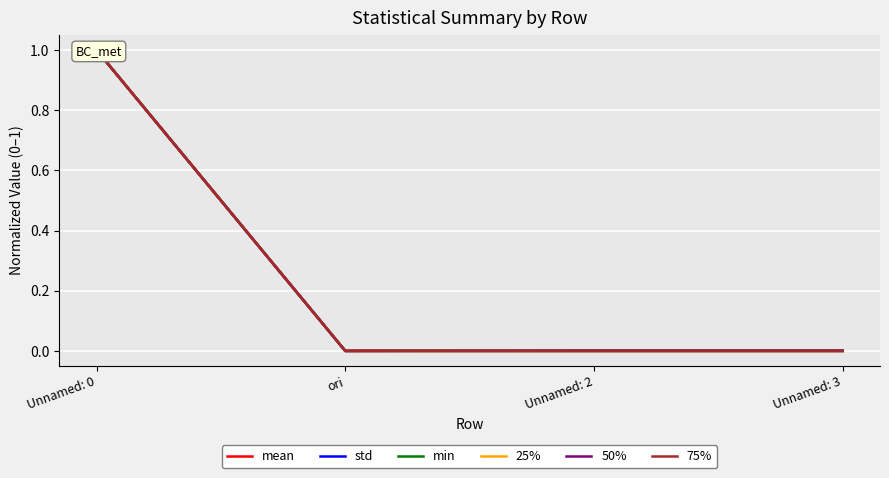

Reading right to left, extract all data points from this chart.

mean: Unnamed: 3=0.0	Unnamed: 2=0.0	ori=0.0	Unnamed: 0=1.0
std: Unnamed: 3=0.0	Unnamed: 2=0.0	ori=0.0	Unnamed: 0=1.0
min: Unnamed: 3=0.0	Unnamed: 2=0.0	ori=0.0	Unnamed: 0=1.0
25%: Unnamed: 3=0.0	Unnamed: 2=0.0	ori=0.0	Unnamed: 0=1.0
50%: Unnamed: 3=0.0	Unnamed: 2=0.0	ori=0.0	Unnamed: 0=1.0
75%: Unnamed: 3=0.0	Unnamed: 2=0.0	ori=0.0	Unnamed: 0=1.0